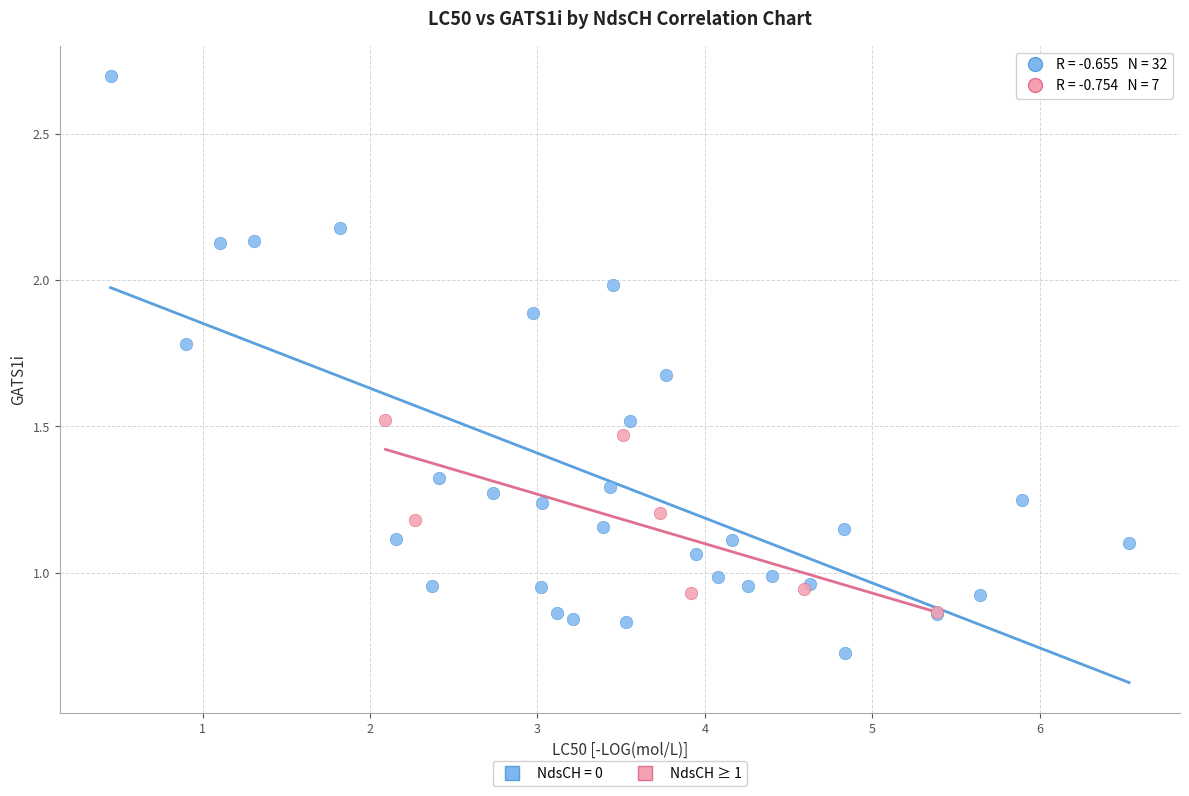

Which series contains the lowest Y value?

NdsCH = 0